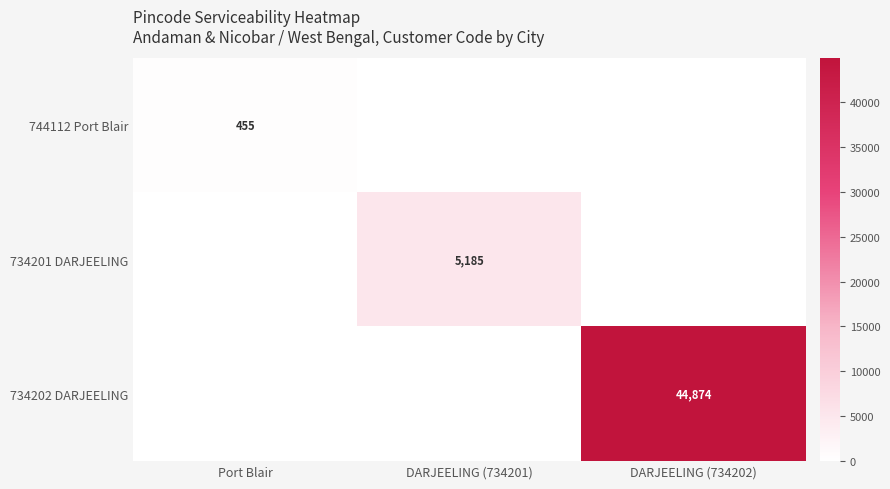

Rank the categories by 734202 DARJEELING value from lowest to highest.

Port Blair, DARJEELING (734201), DARJEELING (734202)